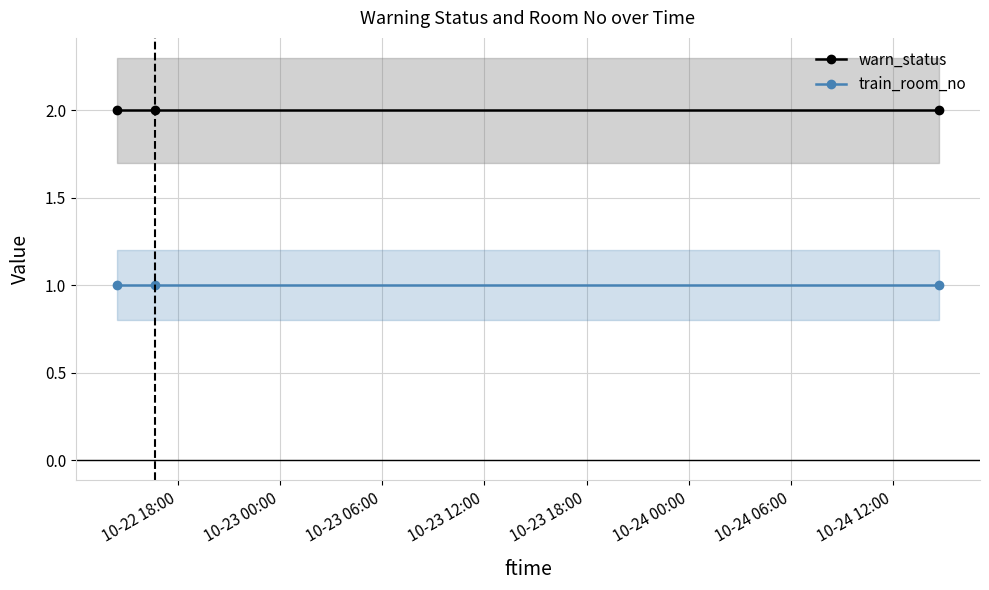

What is the value of the warn_status point at the 3rd from the left?

2